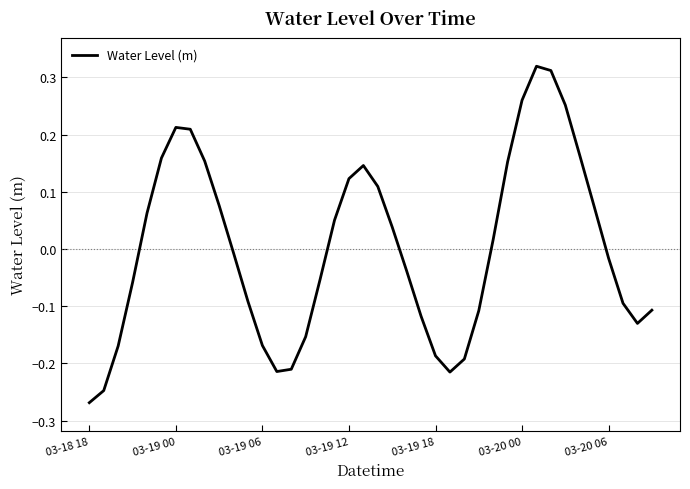

True or false: the data shows 0.1 at 03-20 00.

False